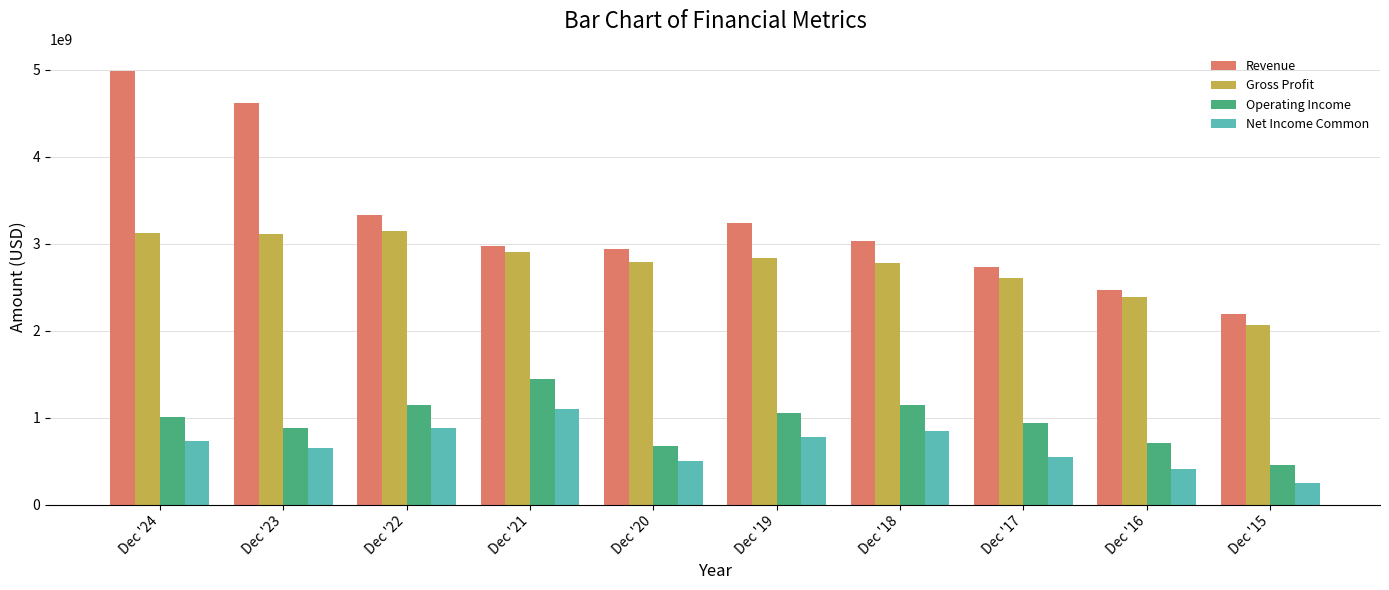

What is the total value across all series at Dec '23?

9273000000